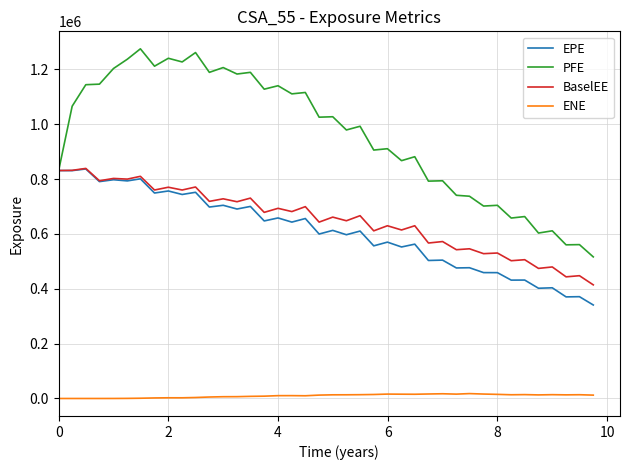

What are all the series names shown in the legend?

EPE, PFE, BaselEE, ENE